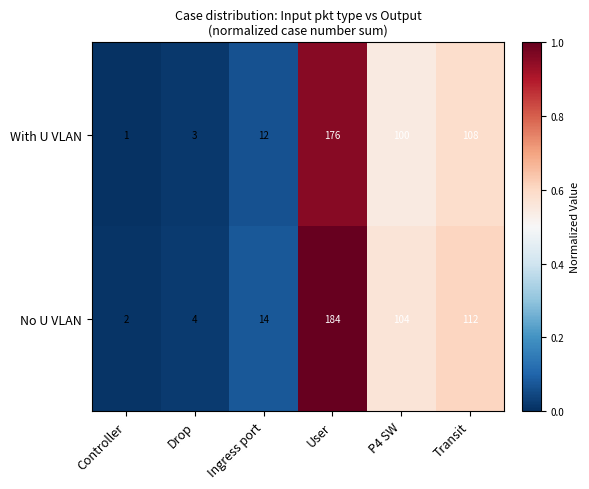

Reading left to right, transcribe all the data shown in this chart.

With U VLAN: Controller=1	Drop=3	Ingress port=12	User=176	P4 SW=100	Transit=108
No U VLAN: Controller=2	Drop=4	Ingress port=14	User=184	P4 SW=104	Transit=112